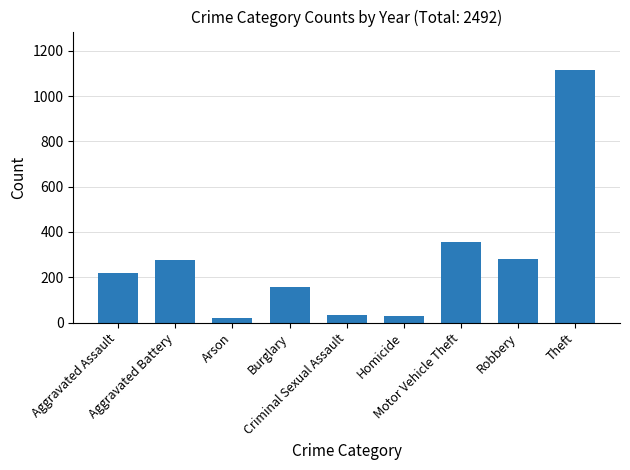

What is the greatest value displayed?

1117